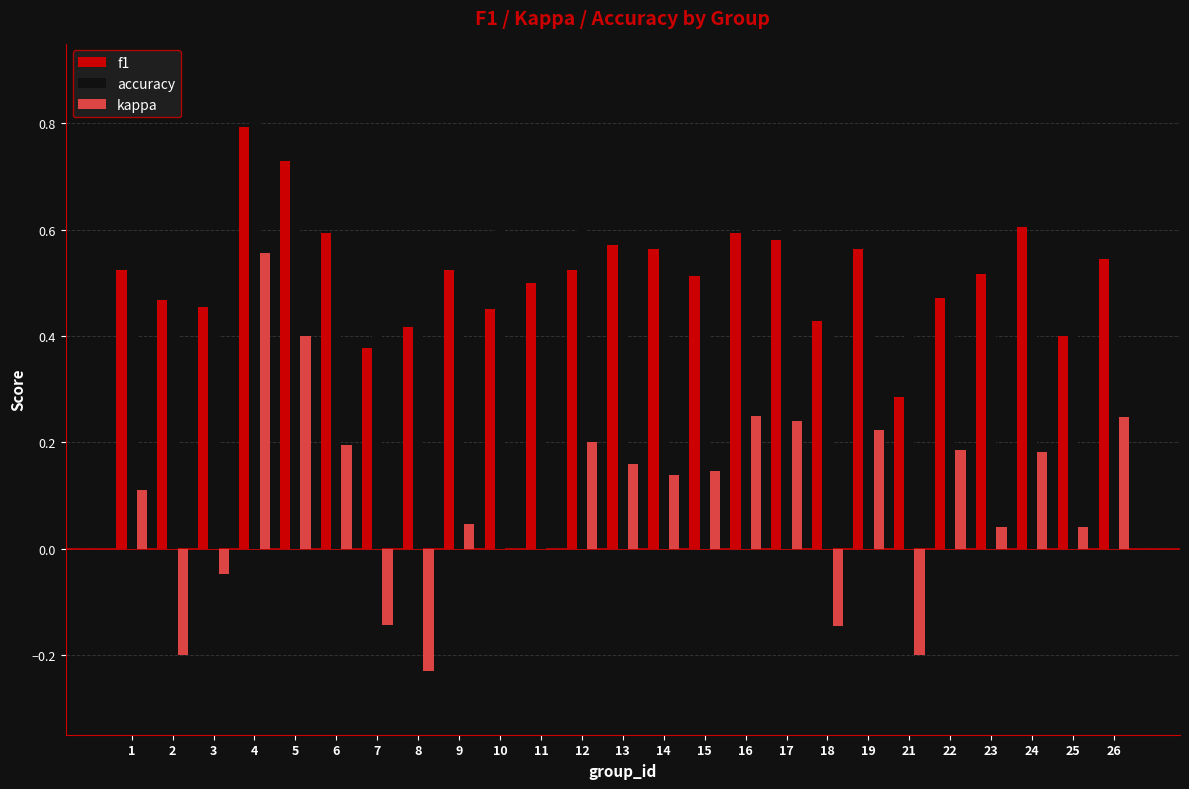

At which category is the sum across all series the highest?

4